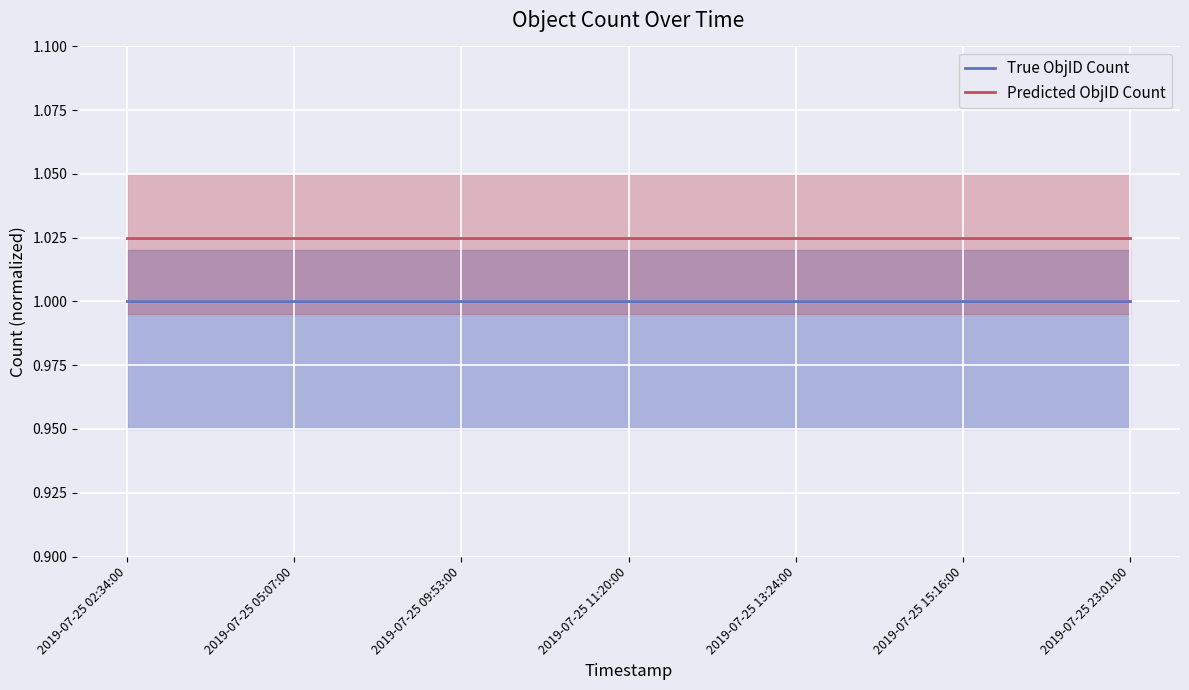

True or false: Predicted ObjID Count and True ObjID Count intersect in this chart.

False